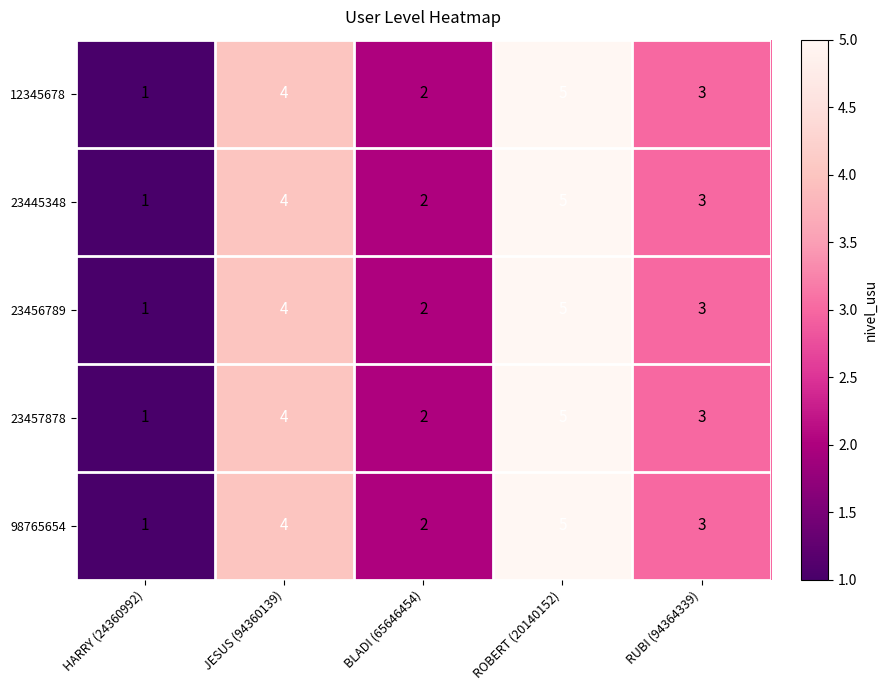

What is the difference between the maximum and minimum values in the 12345678 series?

4